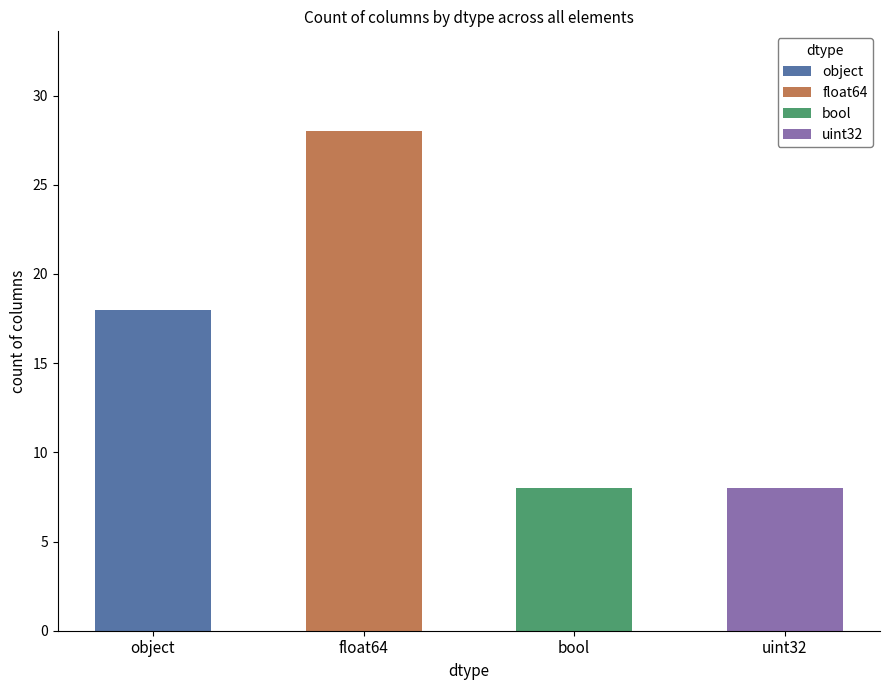

Which label corresponds to the largest value in the chart?

float64